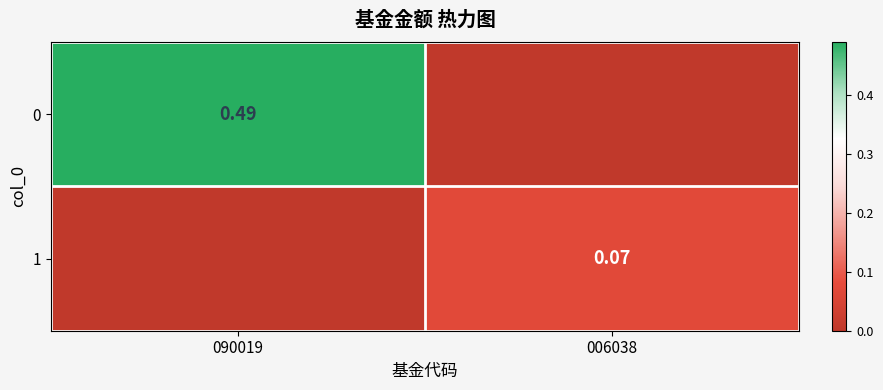

Is the value of 0 at 090019 greater than the value of 1 at 006038?

Yes